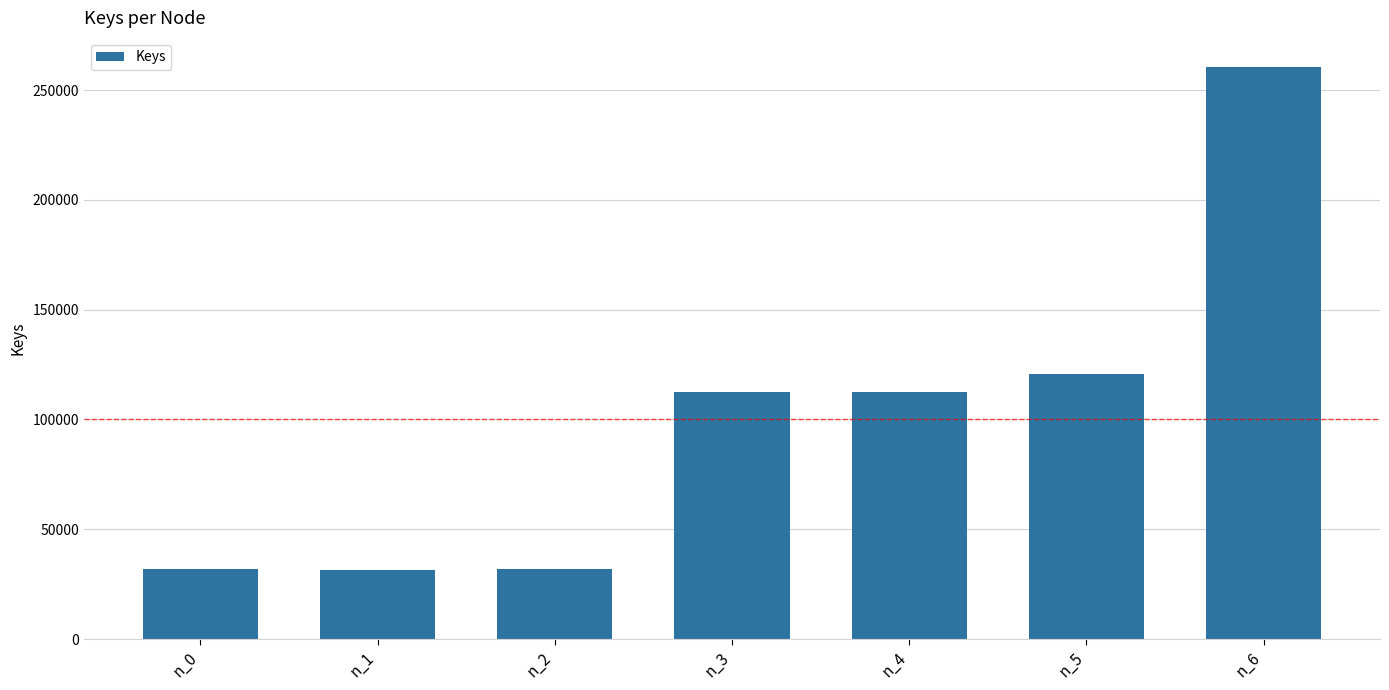

What is the sum of the values at n_4 and n_0?

144457